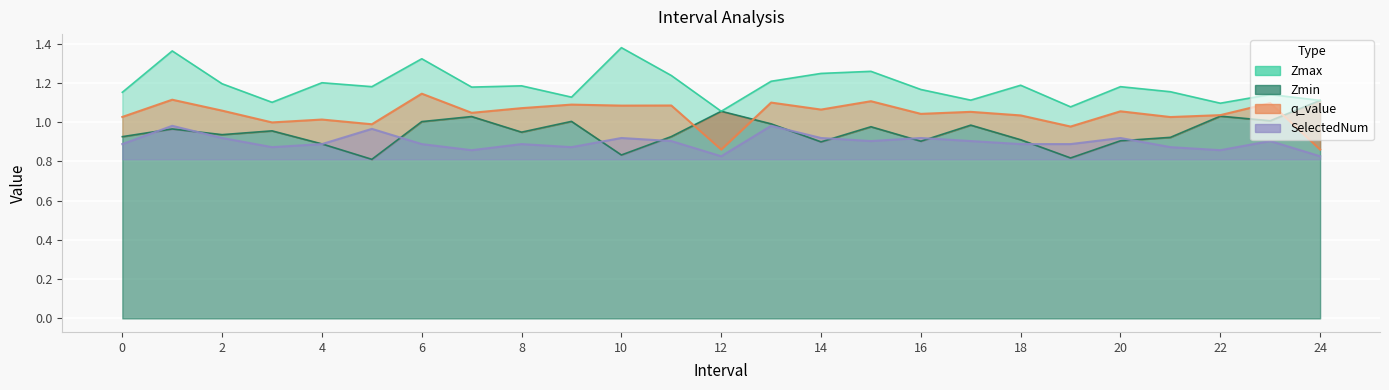

How many lines are shown in the chart?

4